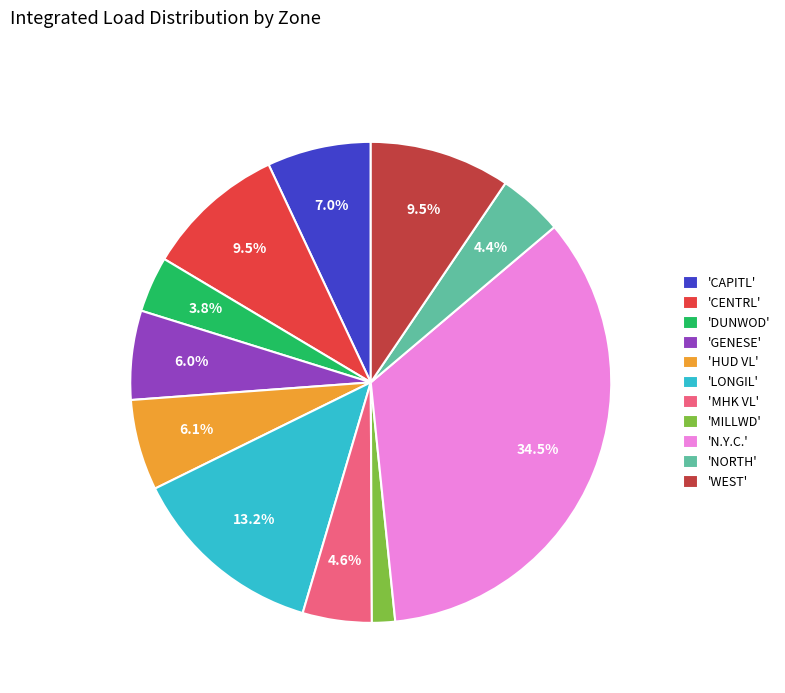

How many segments does this pie chart have?

11